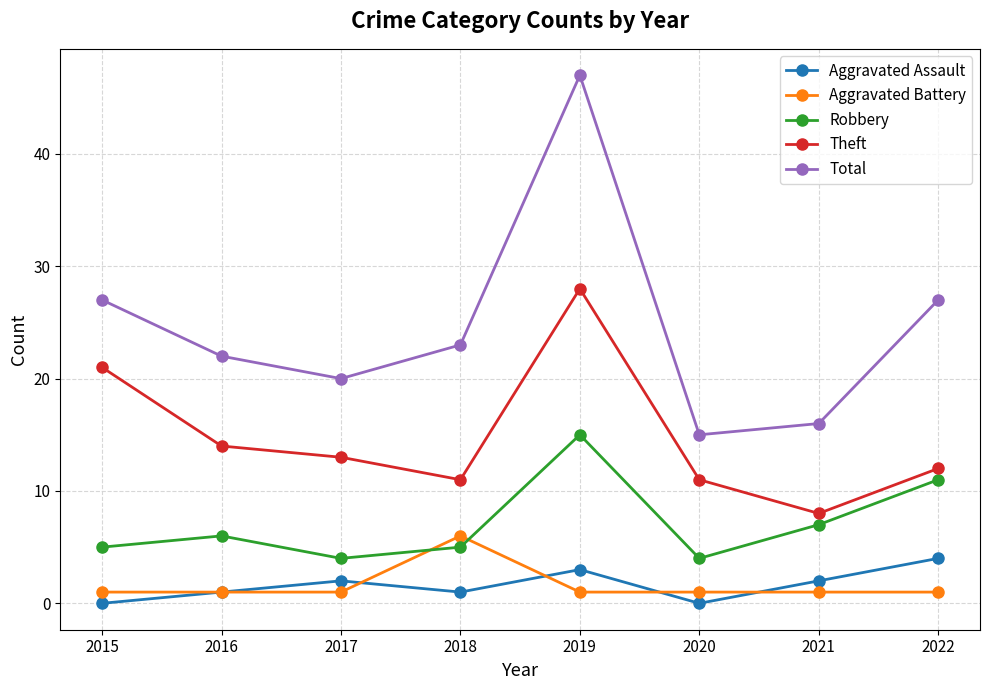

What is the spread (max minus min) of values at 2017?

19